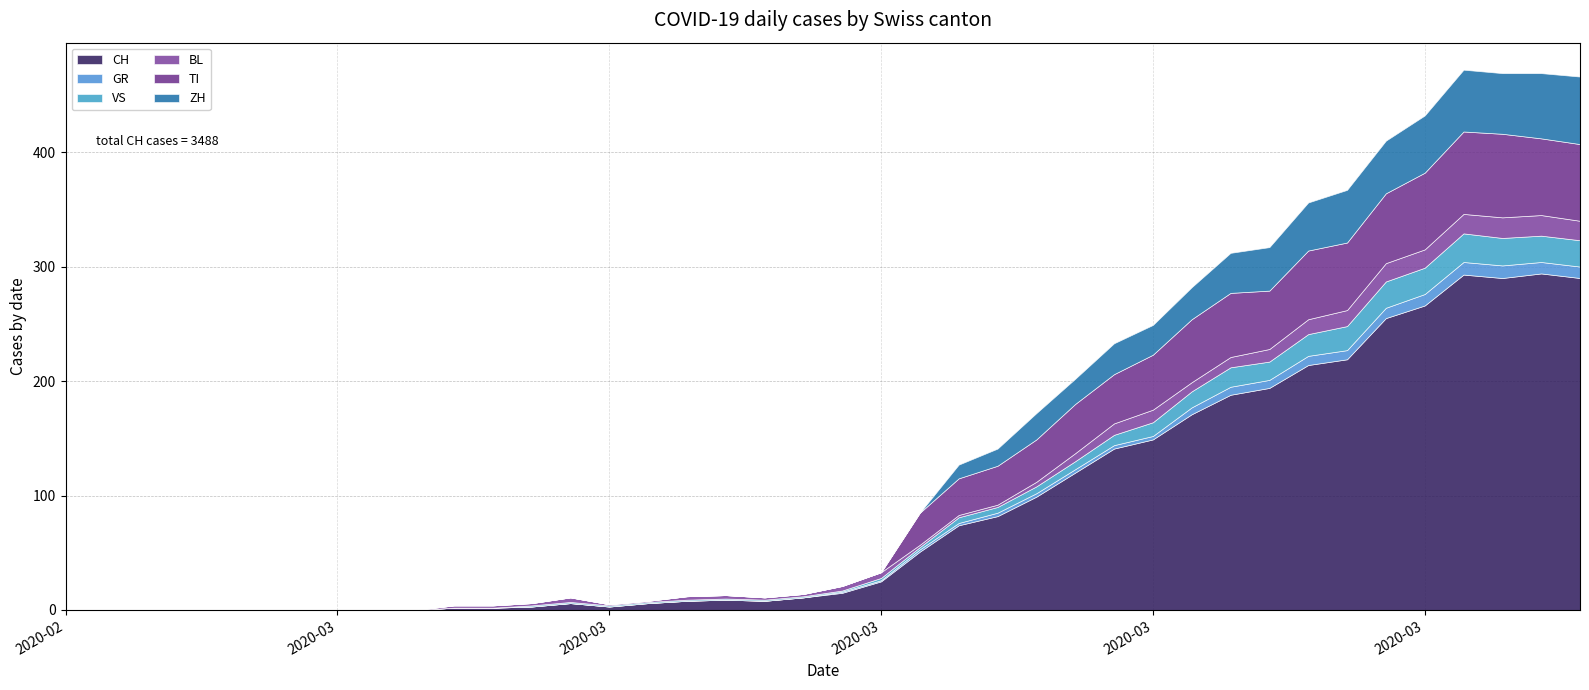

Is it true that BL equals 0 at 14?

False